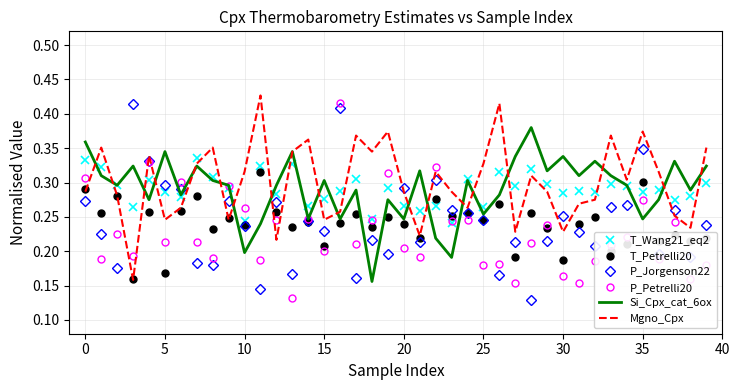

Count the T_Petrelli20 values in the range 0 to 1.

40